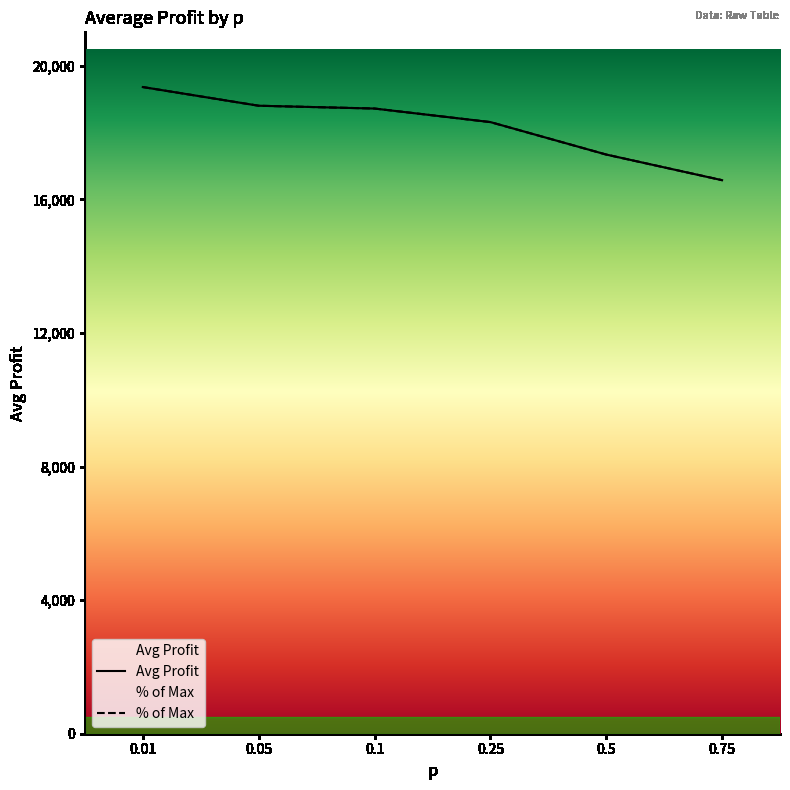

What is the highest value of the Avg Profit series?

19361.5